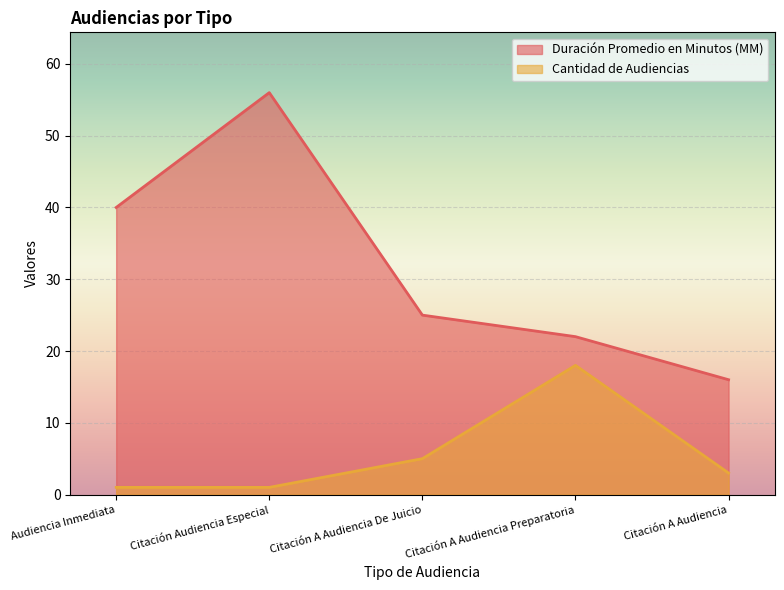

What is the lowest value of the Duración Promedio en Minutos (MM) series?

16